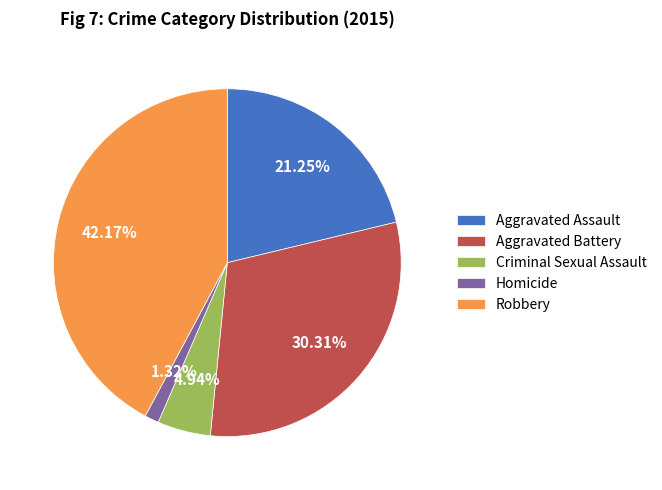

To the nearest percent, what percentage of the pie is Criminal Sexual Assault?

5%